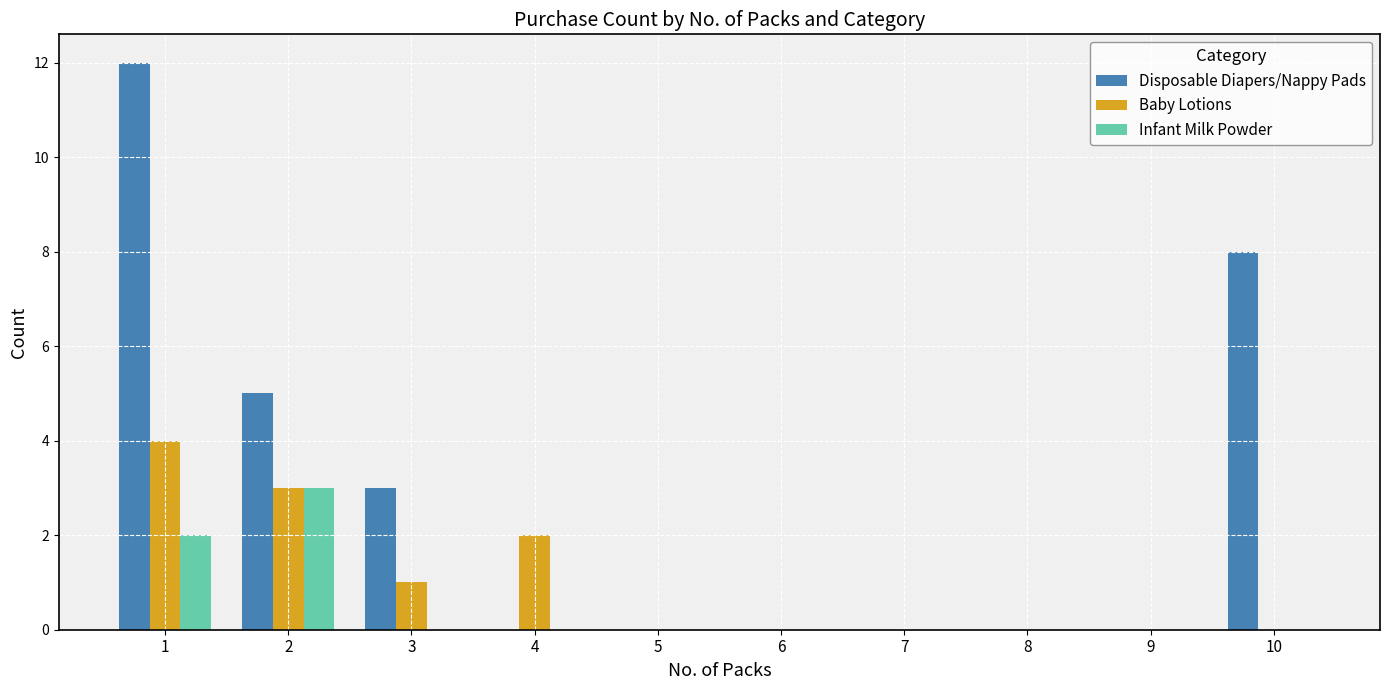

At which category is the sum across all series the highest?

1